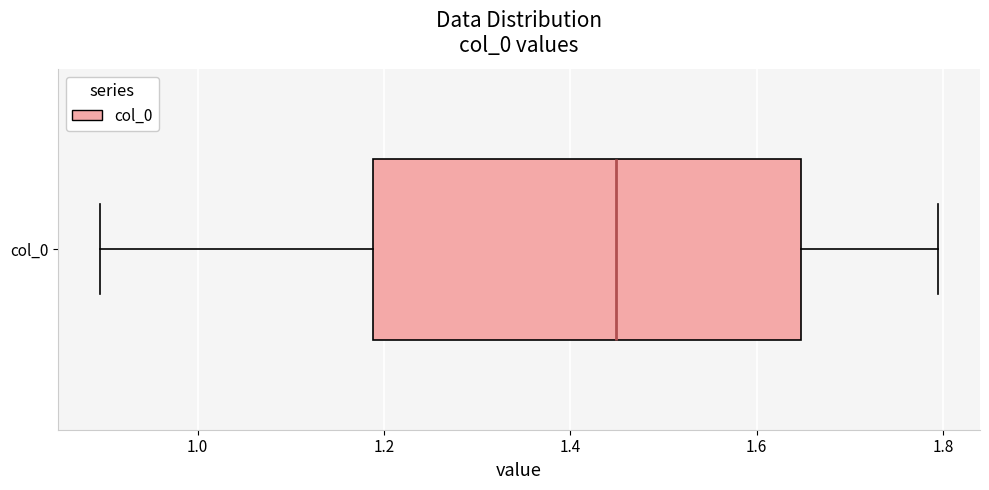

Read this box plot against the x-axis: the position of the median line, the range covered by the box, and the ends of both whiskers. The values are not printed on the chart, so give them approximately, as read against the axis.

median 1.44, box 1.18 to 1.64, whiskers 0.90 to 1.80